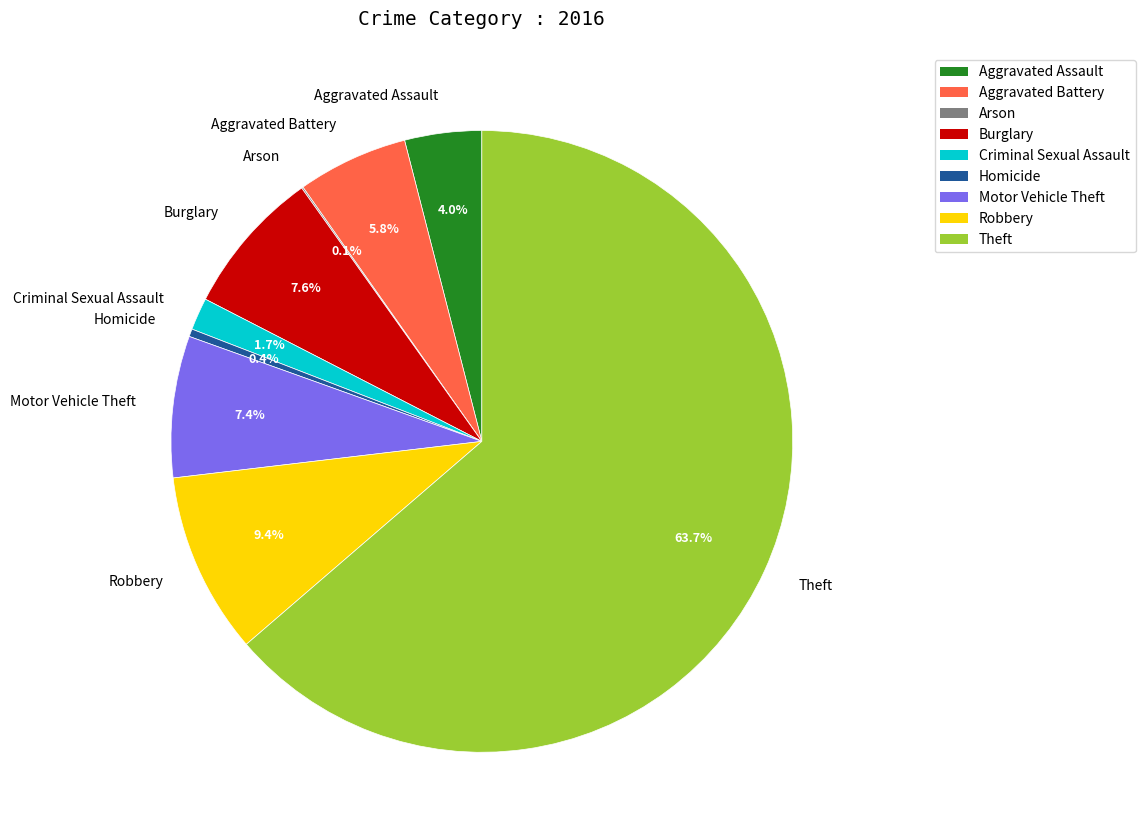

What is the largest slice in the pie chart?

Theft